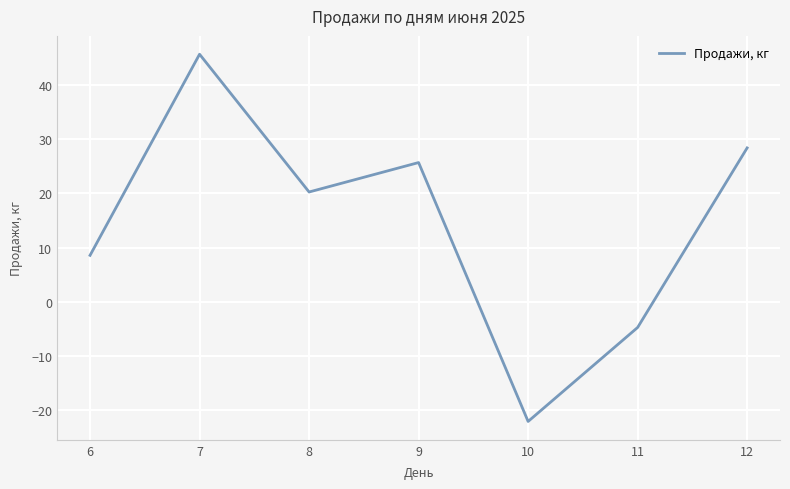

What is the difference between the values at 12 and 6?

19.9